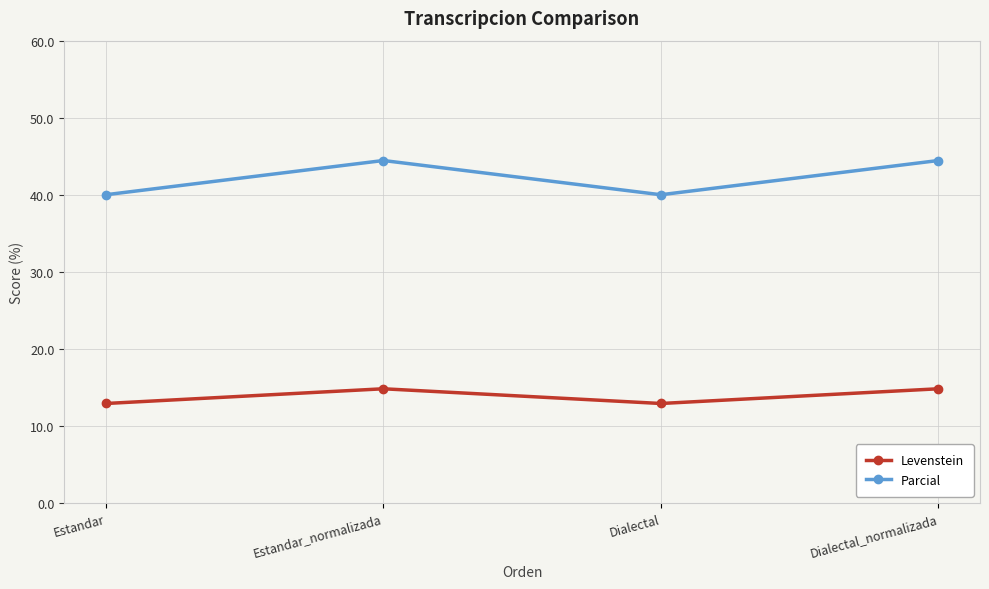

How many data points in Levenstein are less than 14?

2